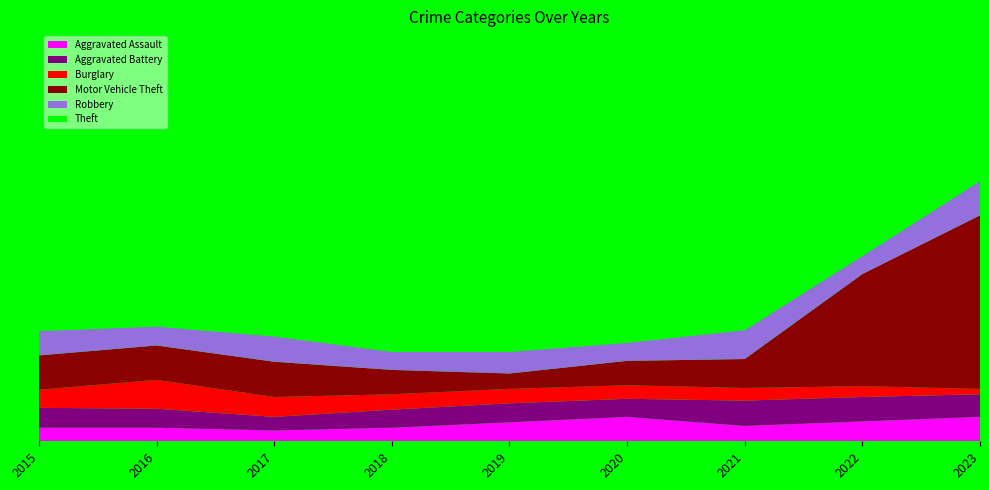

Reading left to right, extract all data points from this chart.

Aggravated Assault: 2015=15	2016=15	2017=12	2018=15	2019=21	2020=27	2021=17	2022=22	2023=27
Aggravated Battery: 2015=22	2016=21	2017=15	2018=20	2019=21	2020=20	2021=28	2022=27	2023=25
Burglary: 2015=20	2016=32	2017=22	2018=17	2019=16	2020=15	2021=14	2022=12	2023=6
Motor Vehicle Theft: 2015=38	2016=38	2017=39	2018=27	2019=17	2020=27	2021=32	2022=124	2023=192
Robbery: 2015=27	2016=21	2017=28	2018=20	2019=24	2020=20	2021=32	2022=20	2023=38
Theft: 2015=135	2016=190	2017=143	2018=131	2019=126	2020=97	2021=91	2022=127	2023=144